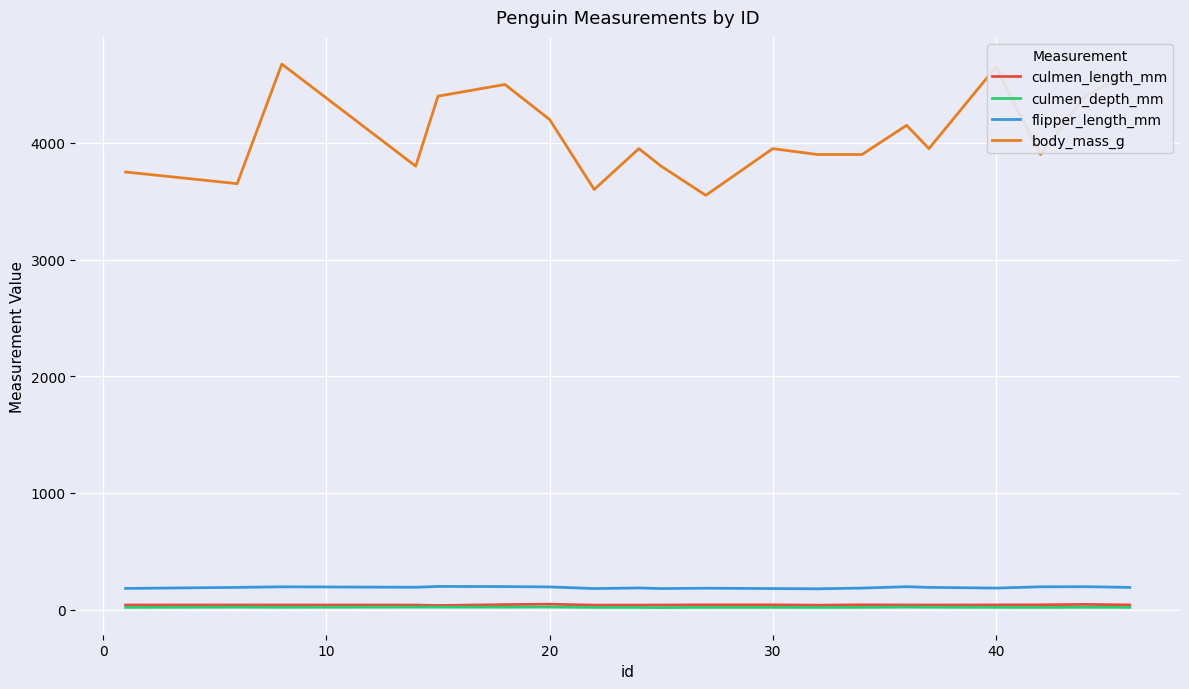

True or false: culmen_length_mm and body_mass_g intersect in this chart.

False